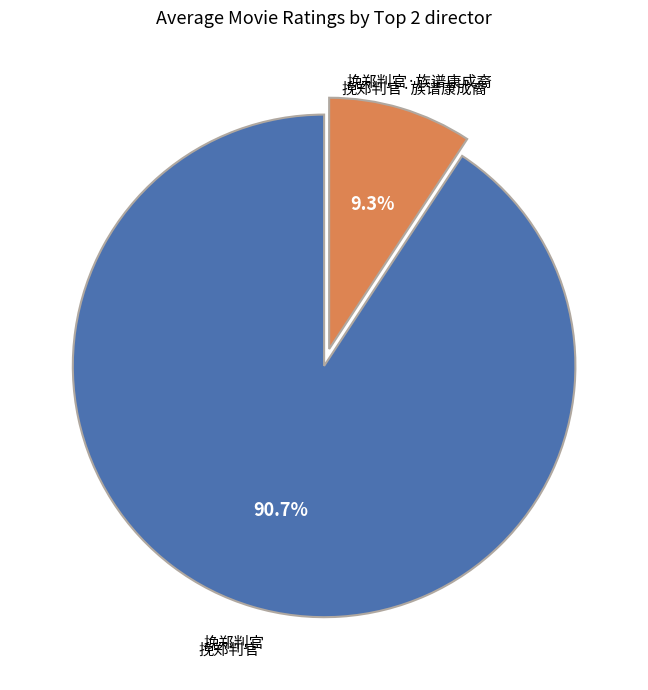

Count the number of slices in the pie.

2